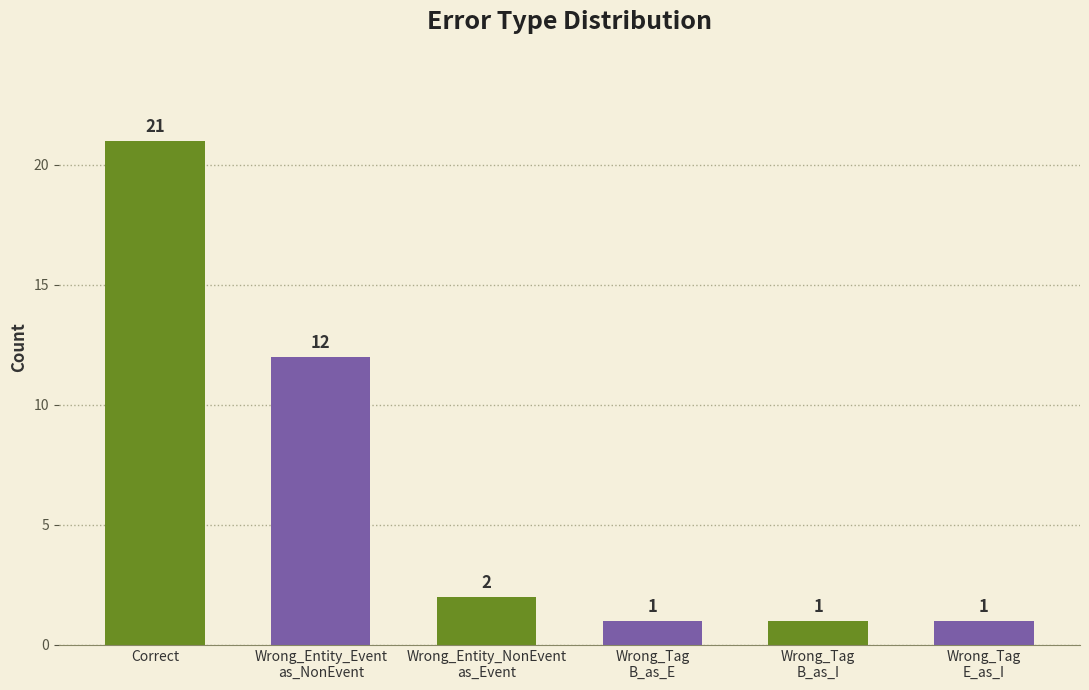

True or false: the data shows 8 at Wrong_Entity_Event
as_NonEvent.

False